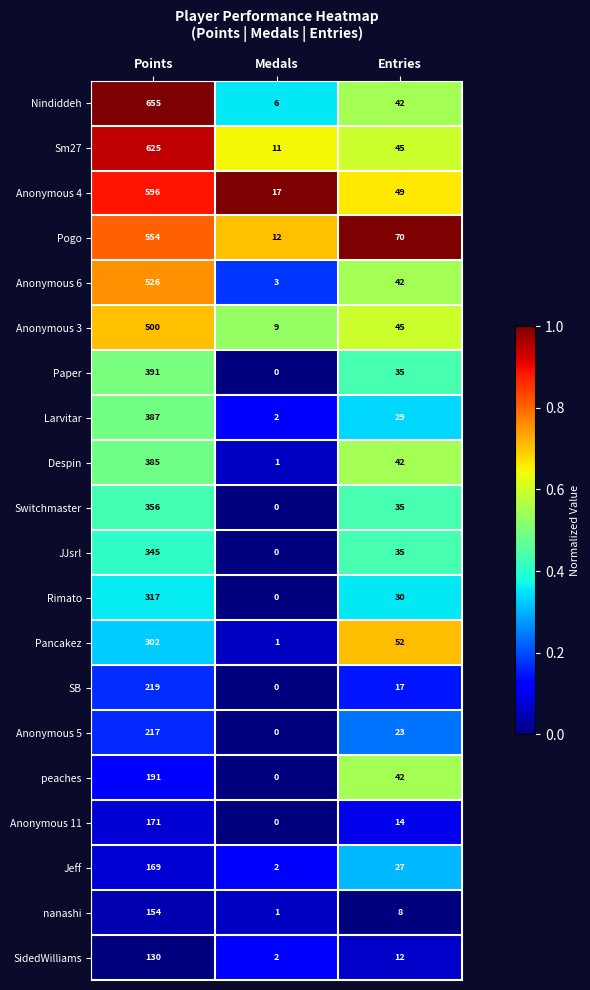

Is it true that SidedWilliams equals 50 at Points?

False